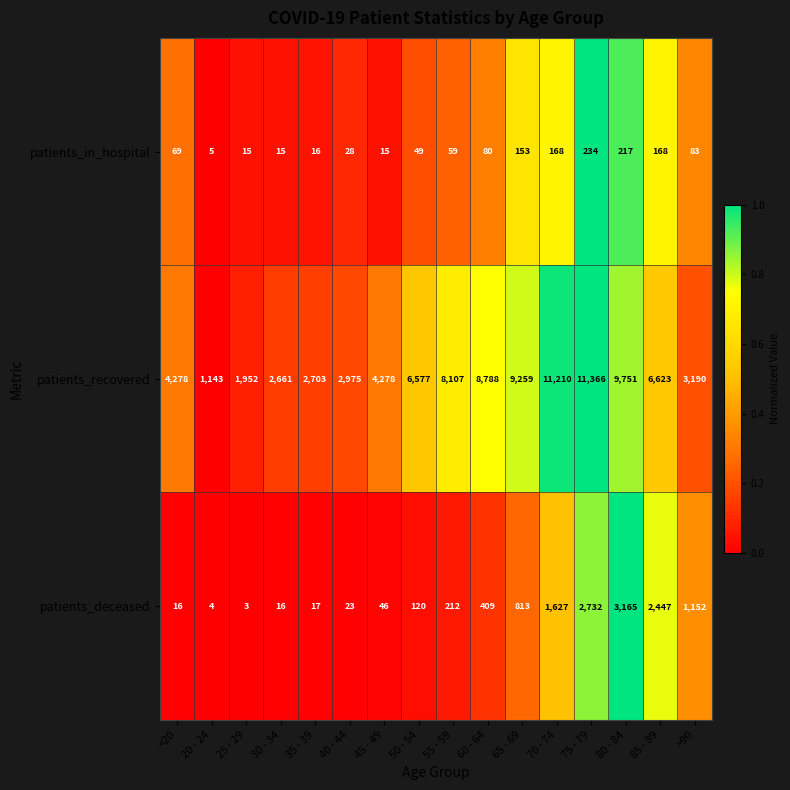

Which series has the largest total across all categories?

patients_recovered